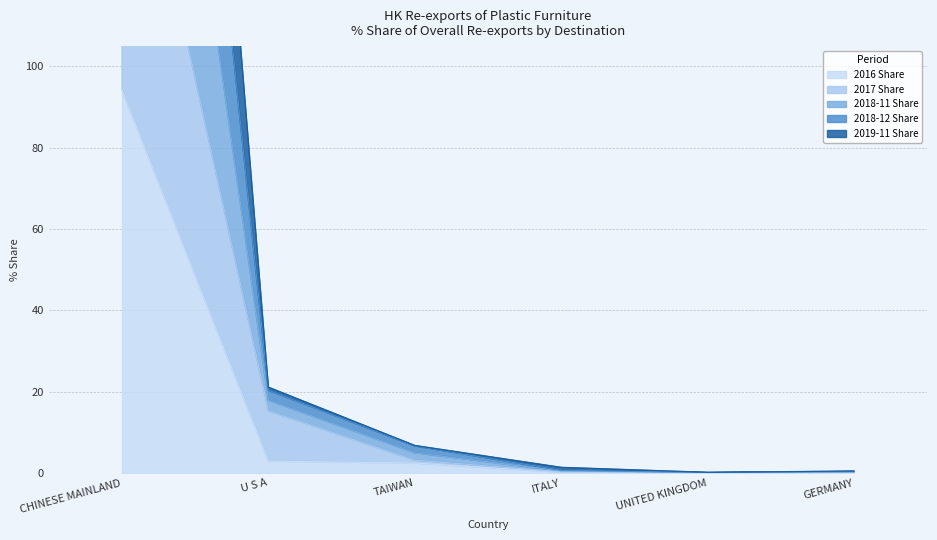

What is the greatest value displayed?

462.5